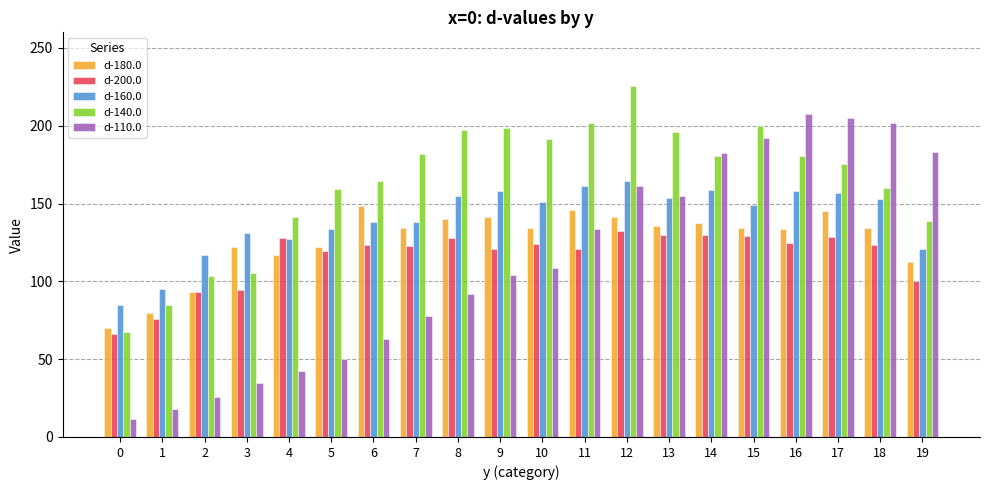

At which label does d-180.0 reach its peak?

6